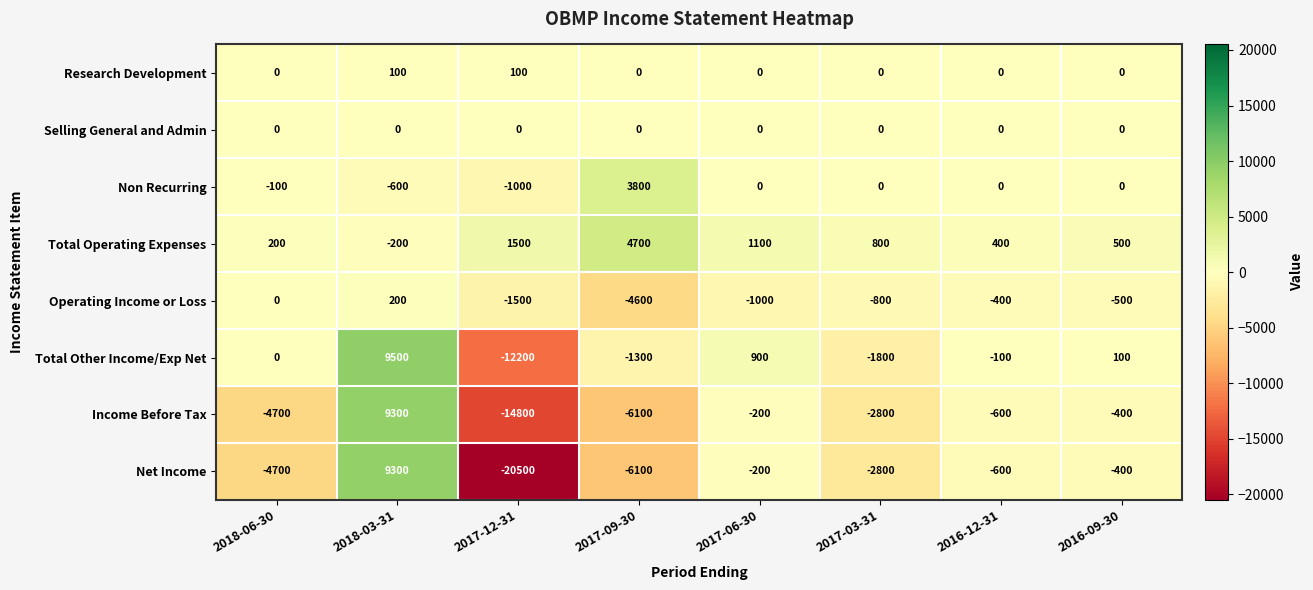

Rank the categories by Net Income value from lowest to highest.

2017-12-31, 2017-09-30, 2018-06-30, 2017-03-31, 2016-12-31, 2016-09-30, 2017-06-30, 2018-03-31